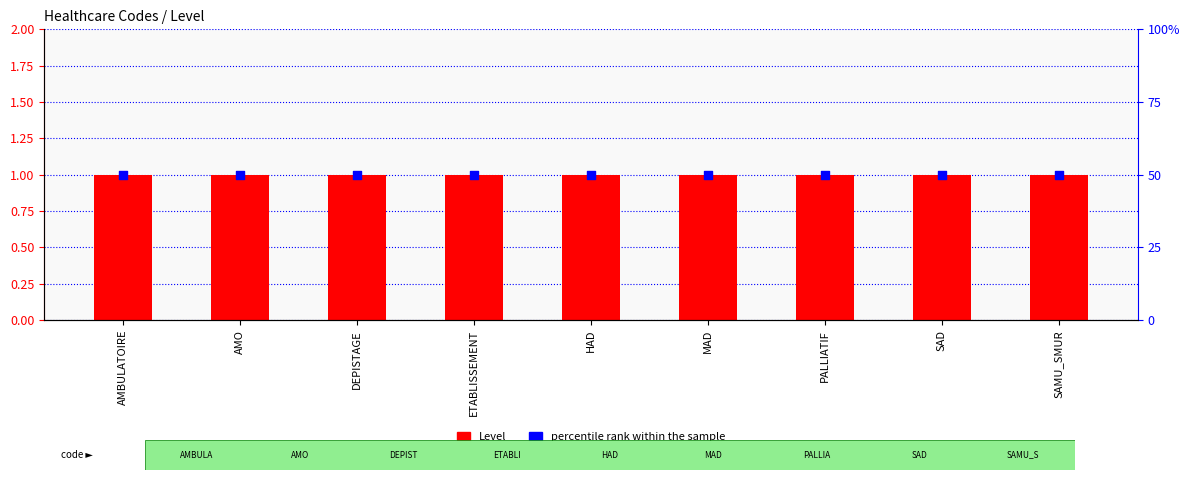

At which category is the sum across all series the highest?

AMBULATOIRE